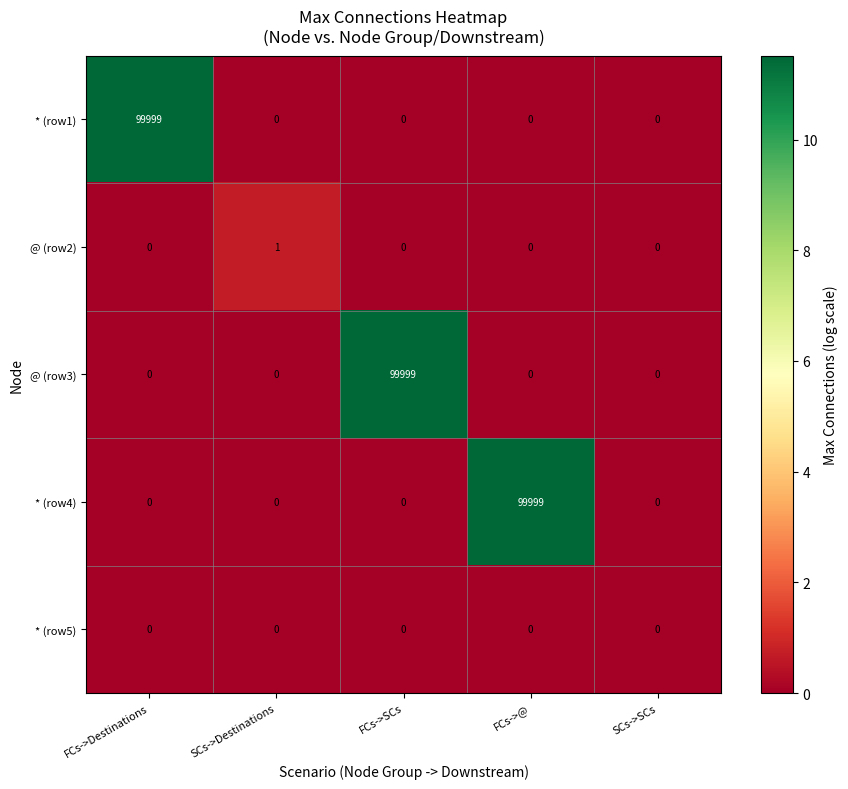

Reading left to right, list all the values displayed in this chart.

* (row1): FCs->Destinations=99999	SCs->Destinations=0	FCs->SCs=0	FCs->@=0	SCs->SCs=0
@ (row2): FCs->Destinations=0	SCs->Destinations=1	FCs->SCs=0	FCs->@=0	SCs->SCs=0
@ (row3): FCs->Destinations=0	SCs->Destinations=0	FCs->SCs=99999	FCs->@=0	SCs->SCs=0
* (row4): FCs->Destinations=0	SCs->Destinations=0	FCs->SCs=0	FCs->@=99999	SCs->SCs=0
* (row5): FCs->Destinations=0	SCs->Destinations=0	FCs->SCs=0	FCs->@=0	SCs->SCs=0